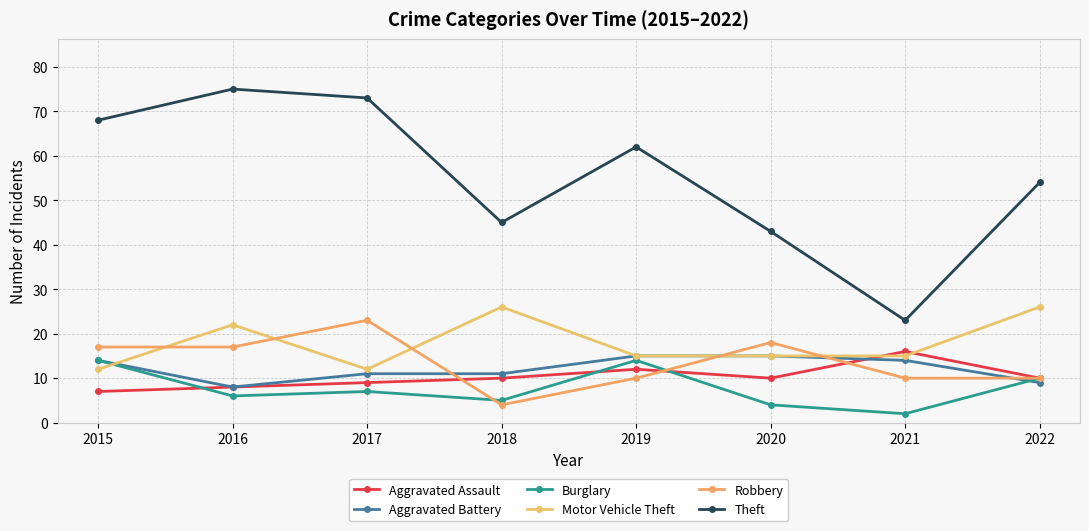

What is the difference between the Burglary values at 2022 and 2019?

4